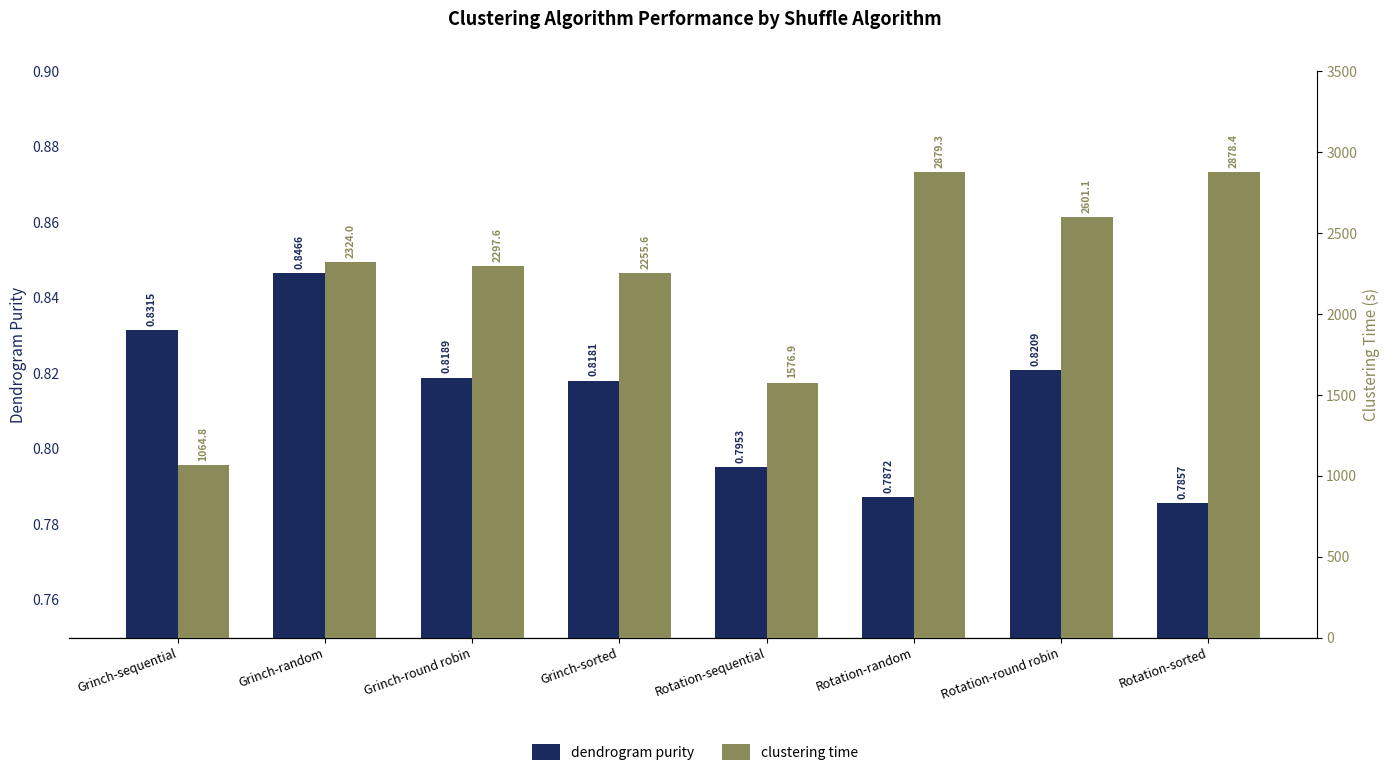

What is the smallest value displayed?

0.8